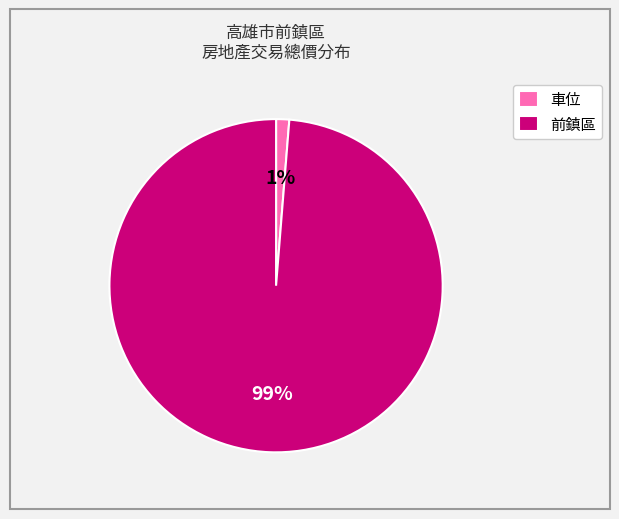

Is it true that 前鎮區 is 99% of the pie?

True